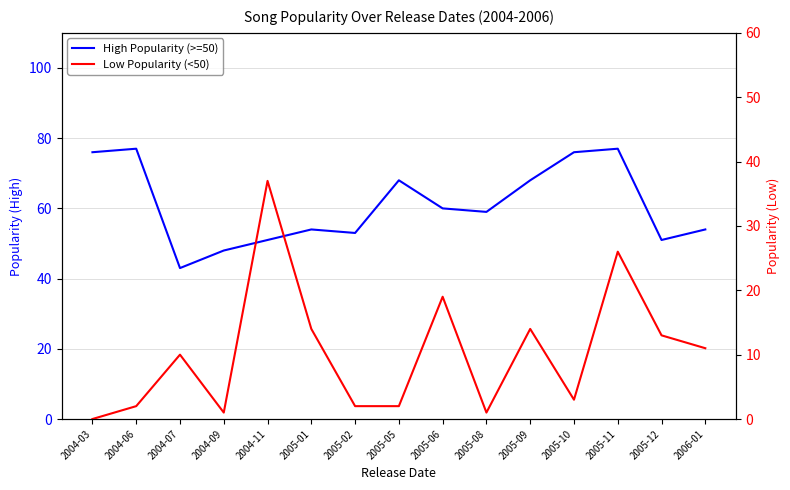

Which series changed the most between 2005-02 and 2005-10?

High Popularity (>=50)